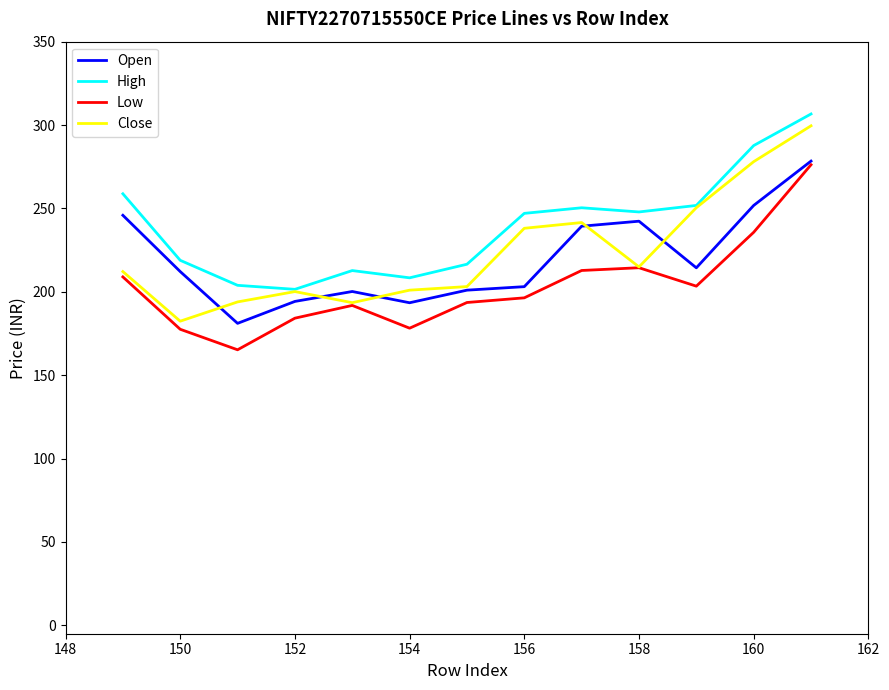

Which series has the largest total across all categories?

High